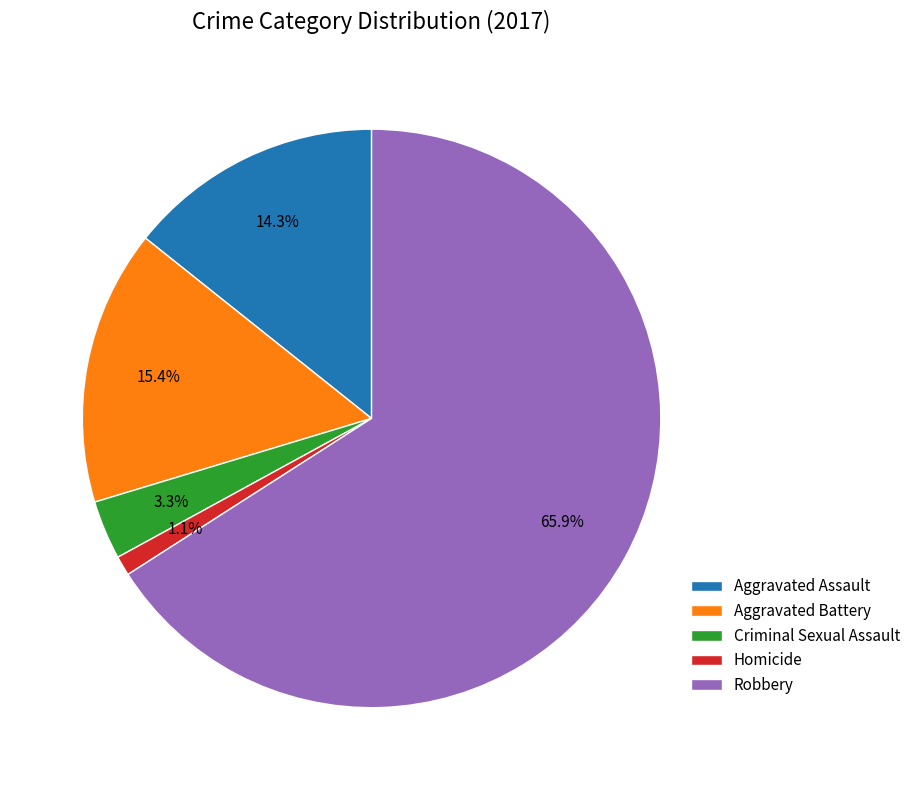

Is there any slice that represents more than half of the pie?

Yes